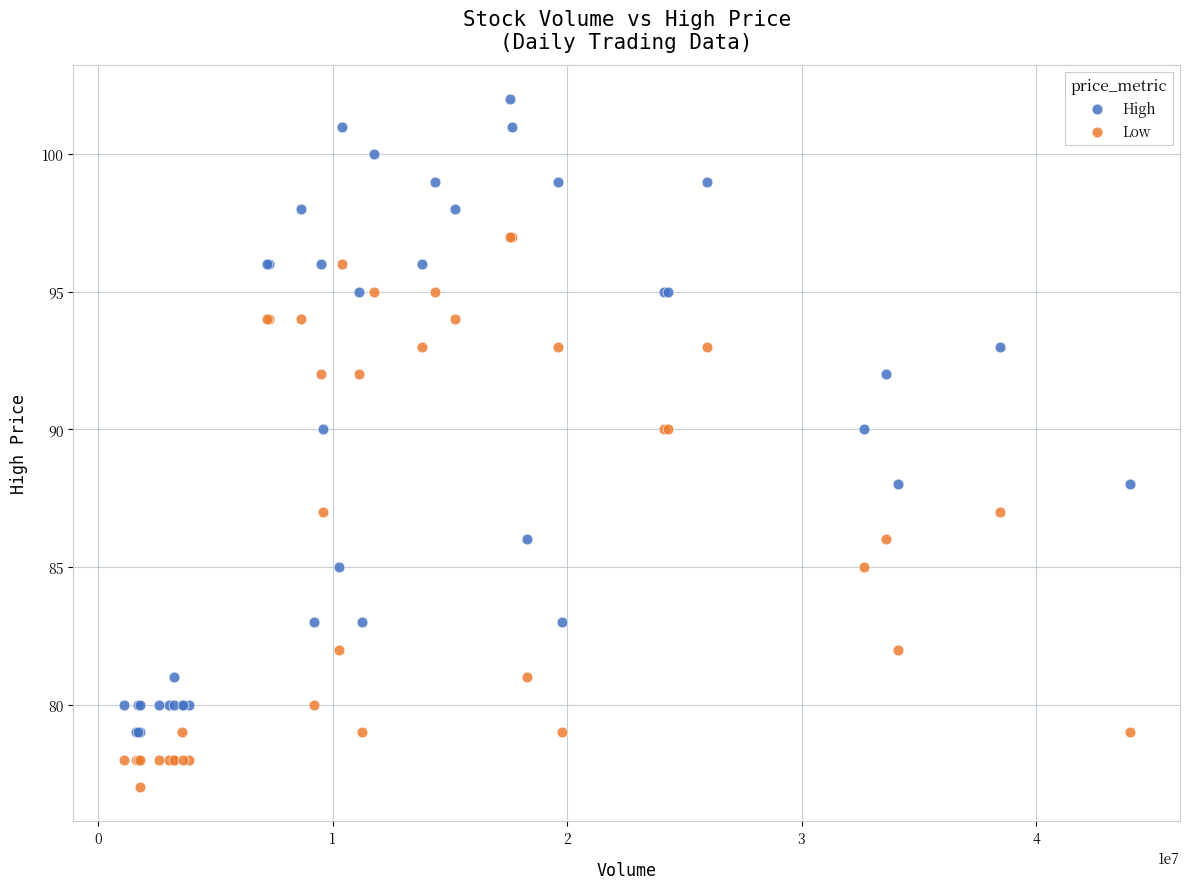

Which series reaches the minimum Y coordinate?

Low